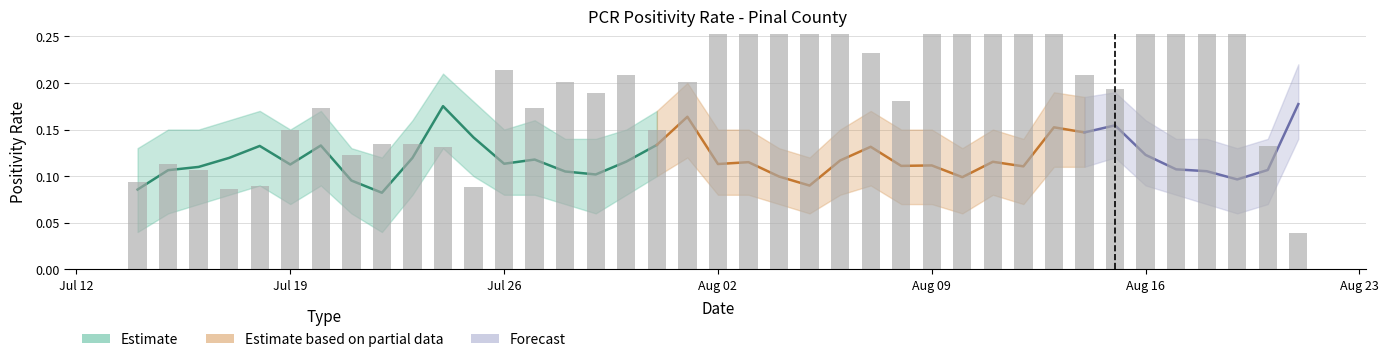

The value of PCR Positivity Upper at 2021-07-14 is 0.1. True or false?

True